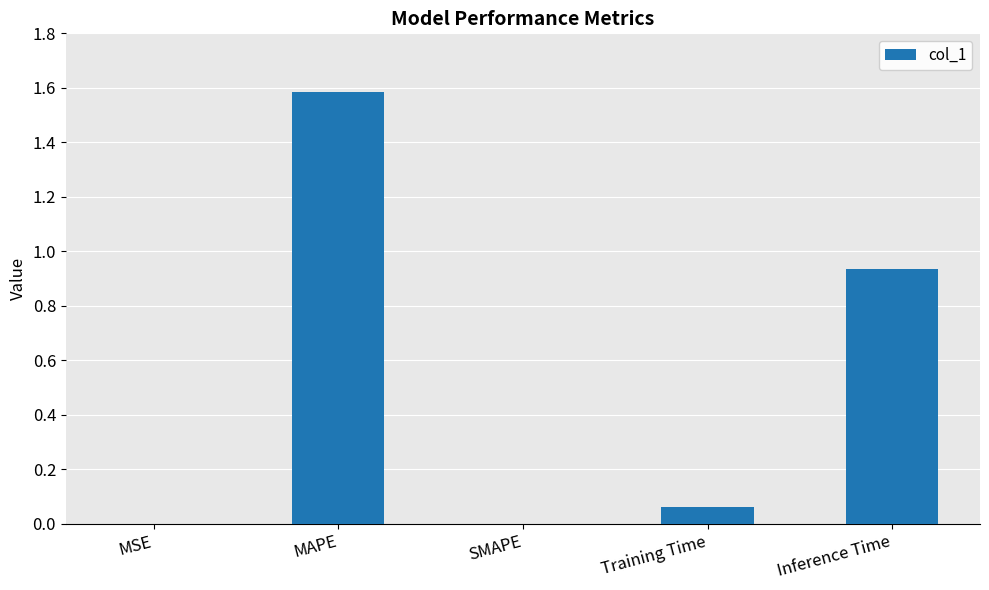

What is the greatest value displayed?

1.6